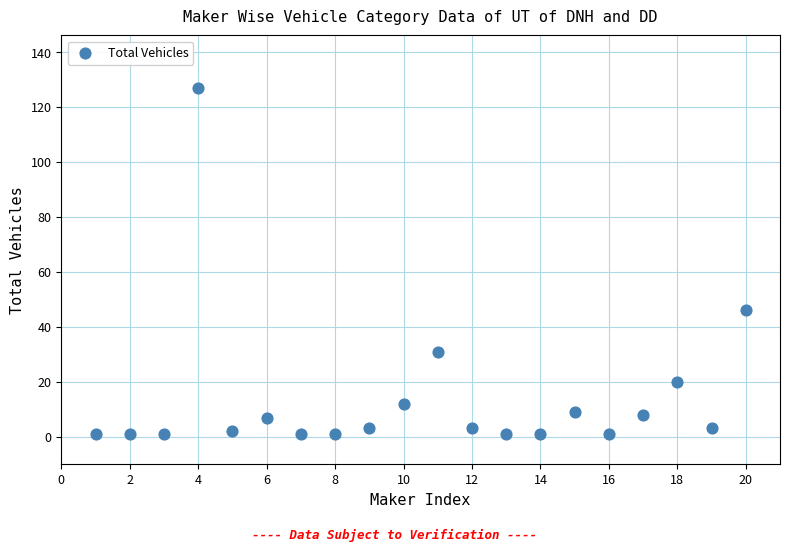

What is the range of X values (max minus min)?

19